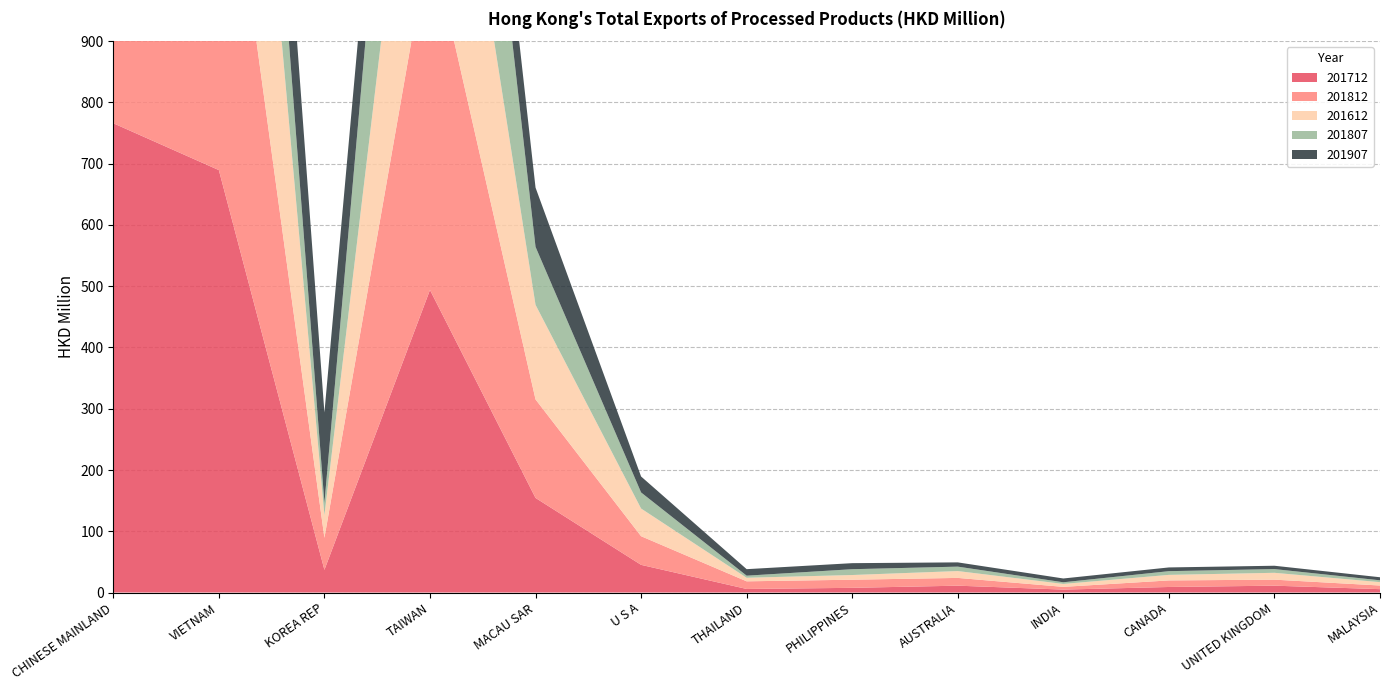

Reading left to right, what are all the values shown in this chart?

201712: 766.0	689.6	37.0	493.9	154.4	45.2	5.8	7.7	11.2	4.8	9.0	11.2	5.5
201812: 646.4	658.6	52.3	579.3	160.8	46.8	12.5	13.3	12.7	4.5	10.7	9.8	5.9
201612: 766.0	689.6	37.0	493.9	154.4	45.2	5.8	7.7	11.2	4.8	9.0	11.2	5.5
201807: 348.9	346.8	20.0	518.1	94.7	26.2	3.4	9.5	7.2	2.7	6.1	6.1	3.0
201907: 345.0	245.0	147.5	120.0	96.7	26.1	10.6	9.9	6.9	6.2	6.1	5.5	5.0